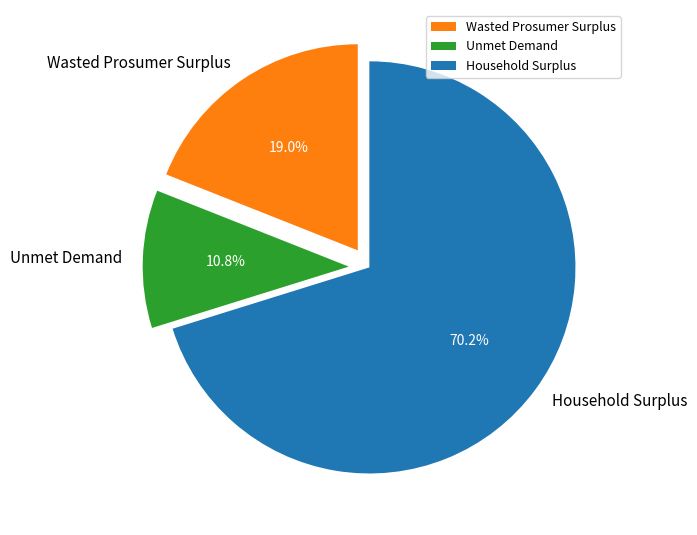

To the nearest percent, what is the average slice percentage?

33%